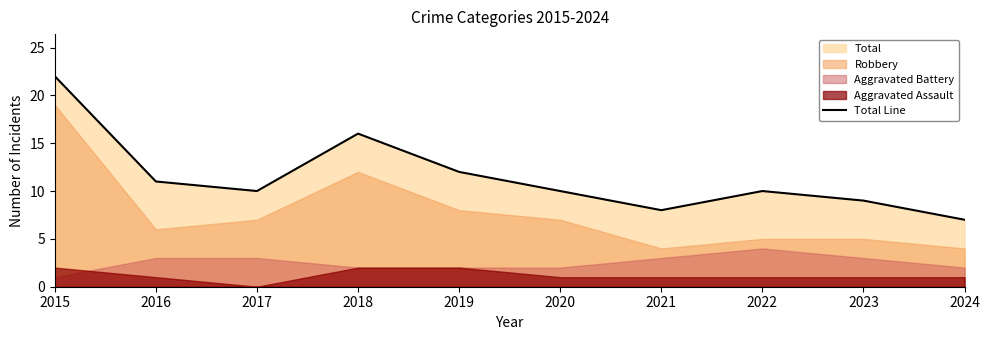

How many values are below 10?

3